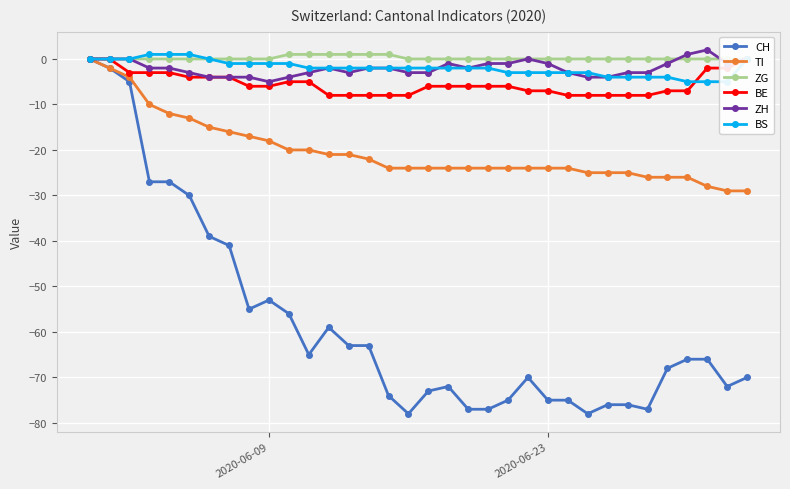

What are all the series names shown in the legend?

CH, TI, ZG, BE, ZH, BS